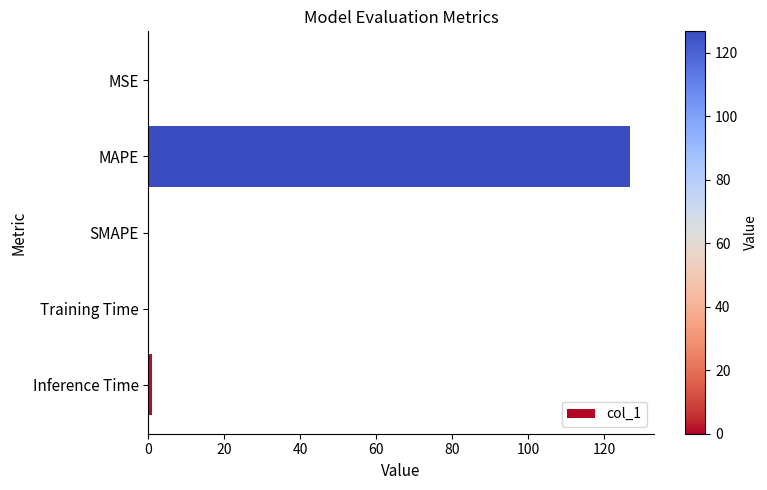

Which label corresponds to the largest value in the chart?

MAPE